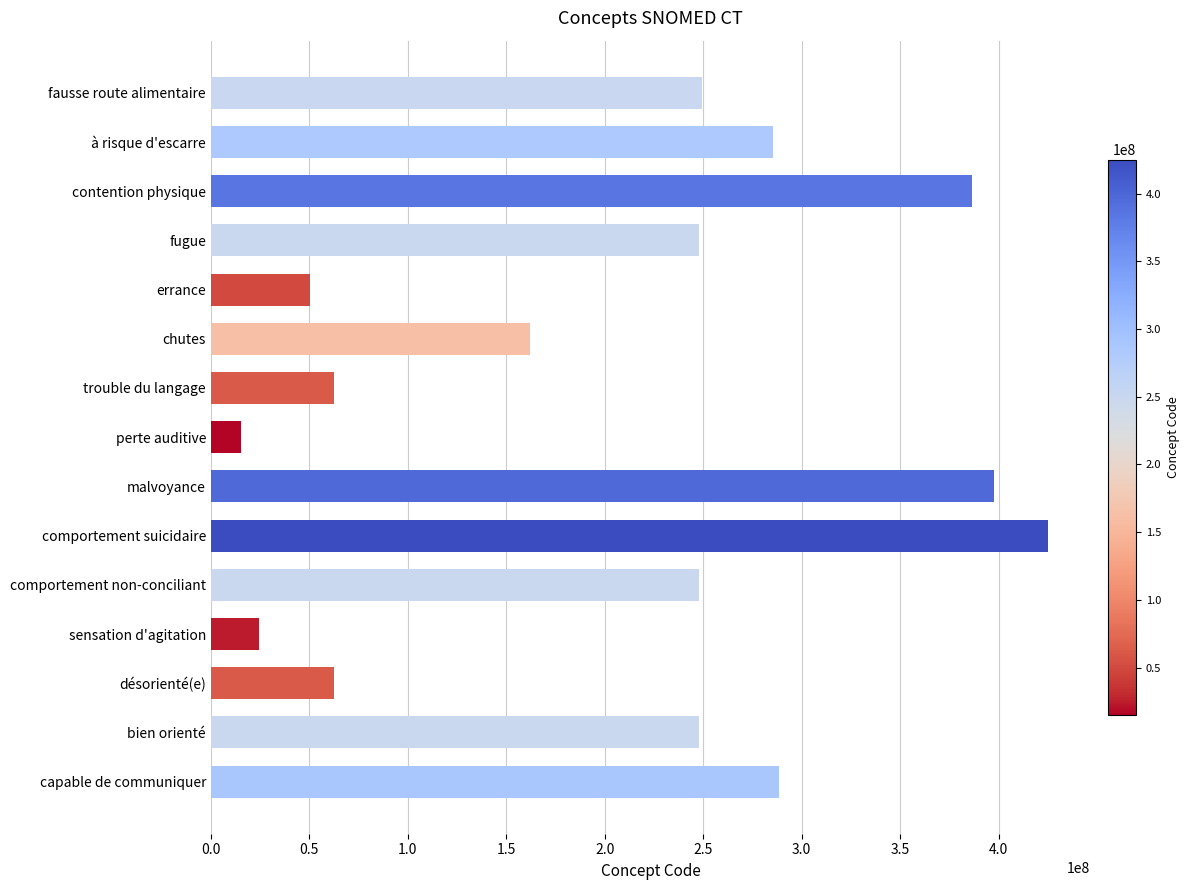

Count the number of categories in the chart.

15